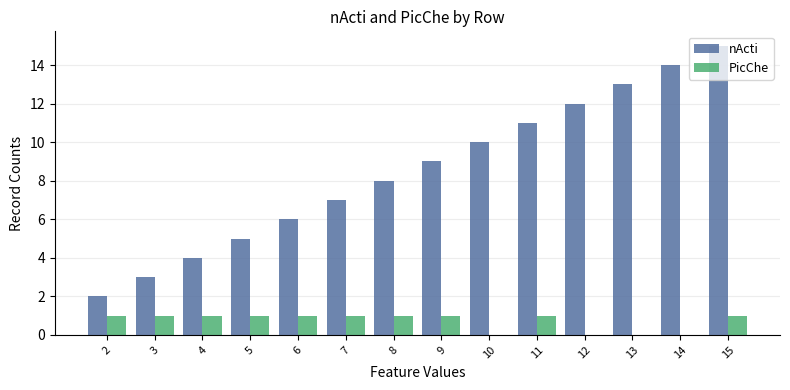

At which category is the sum across all series the highest?

15